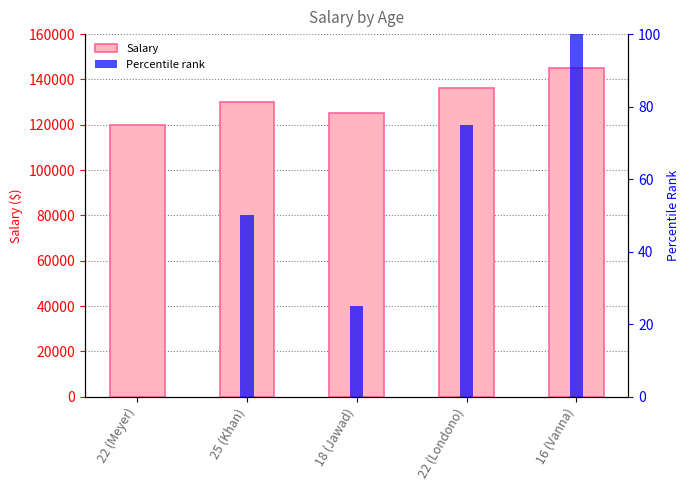

The Percentile rank series shows 29 at 25 (Khan). True or false?

False